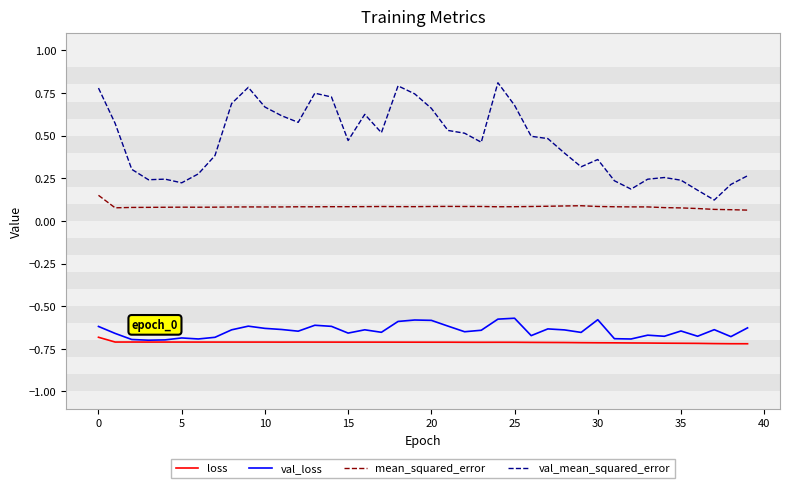

Which series has the largest total across all categories?

val_mean_squared_error